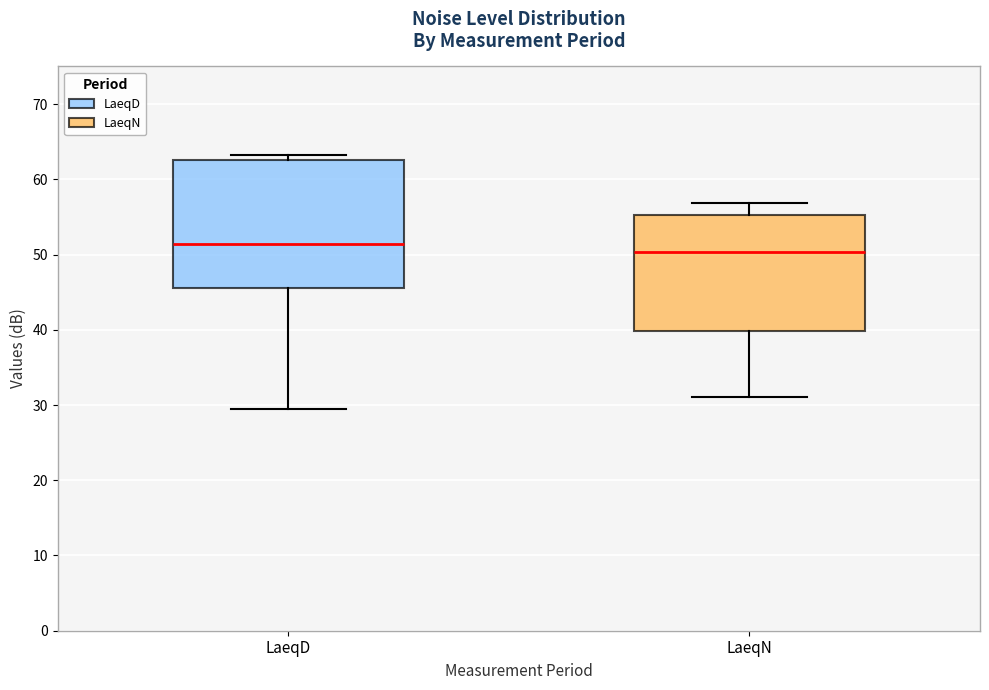

Reading left to right, read every box against the y-axis: the position of its median line, the range the box covers, and the ends of its whiskers. The values are not printed on the chart, so give them approximately, as read against the axis.

LaeqD: median 51, box 46 to 63, whiskers 30 to 63 (just above the box's upper edge)
LaeqN: median 50, box 40 to 55, whiskers 31 to 57